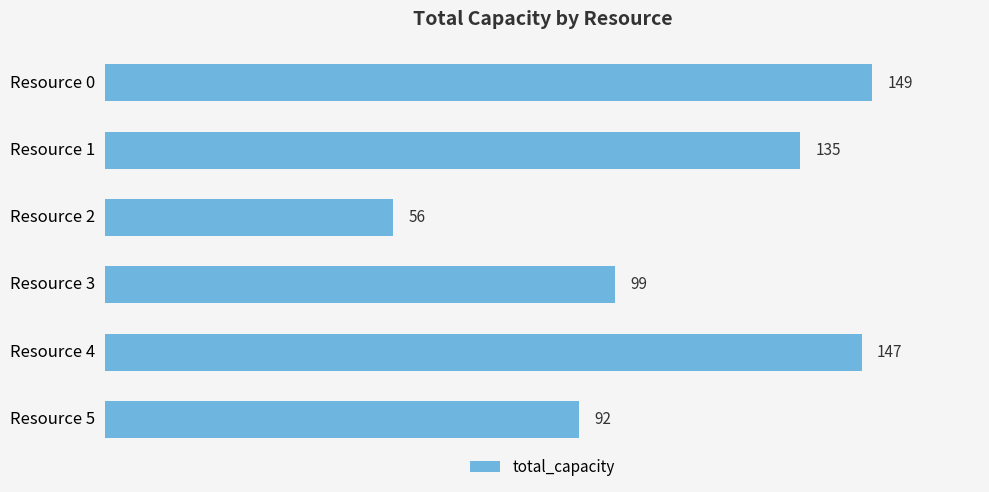

What is the minimum value shown in the chart?

56